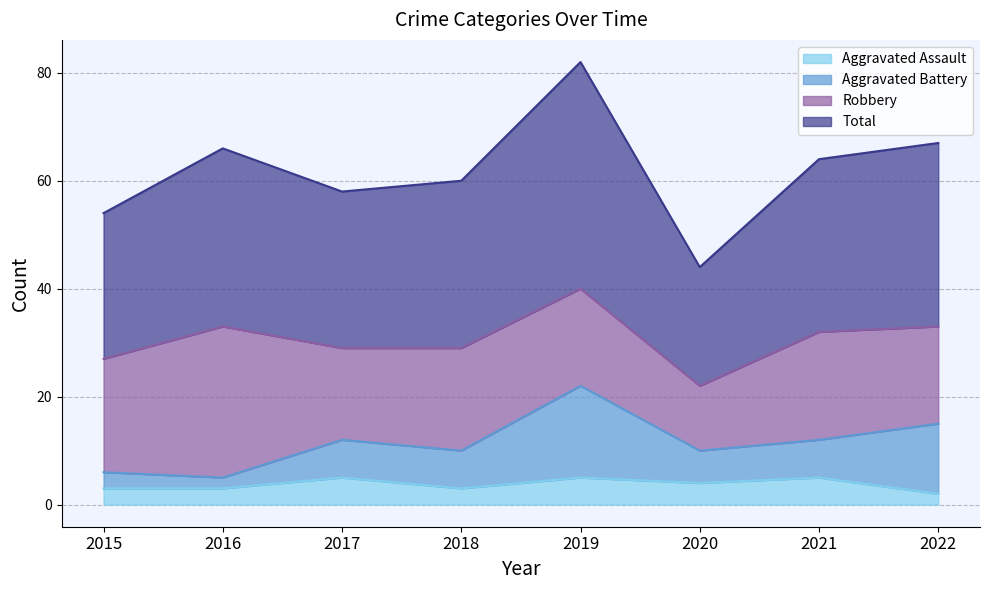

At which category does Total reach its first local peak?

2016